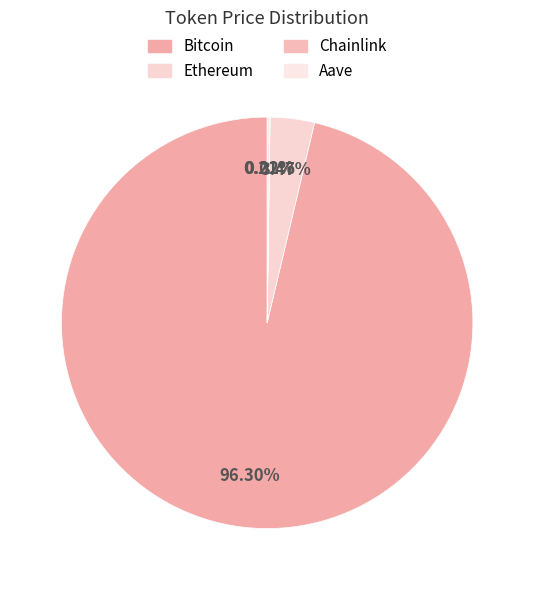

Rank the categories by value from lowest to highest.

Chainlink, Aave, Ethereum, Bitcoin